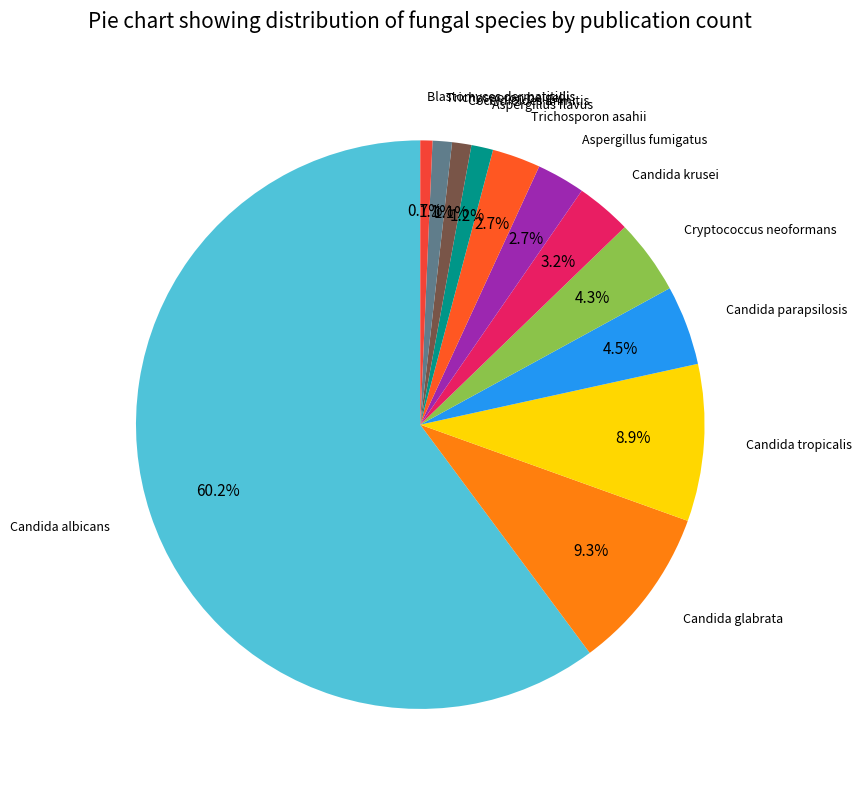

What percentage is NOT represented by Trichosporon beigelii?

98.9%